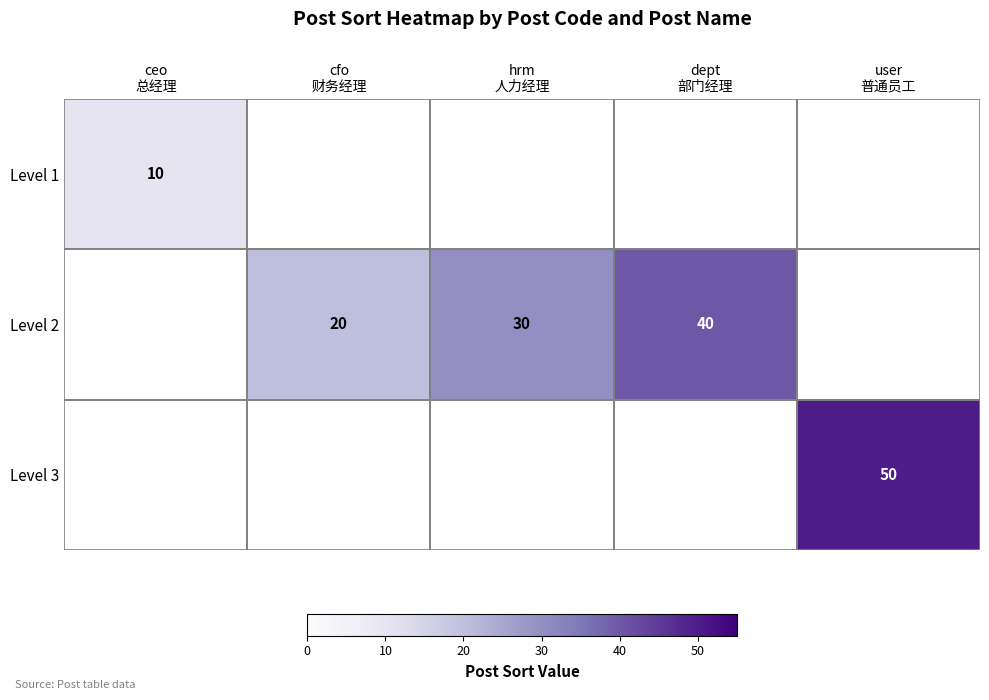

True or false: Level 3 has a value of 50.0 at user 普通员工.

True